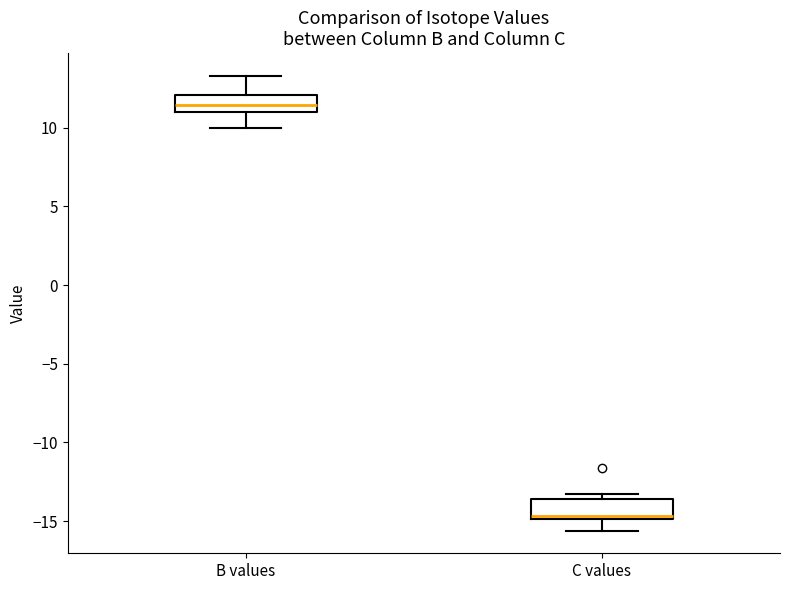

Where is the lower edge of the box for B values on the y-axis? The values are not printed on the chart, so give them approximately, as read against the axis.

11.0